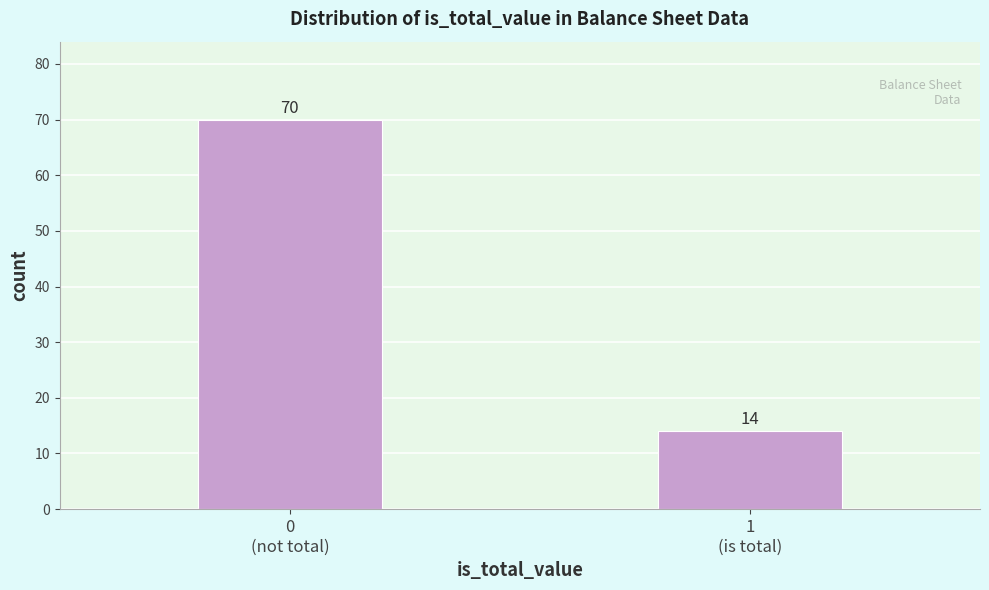

Reading left to right, what are all the values shown in this chart?

70	14